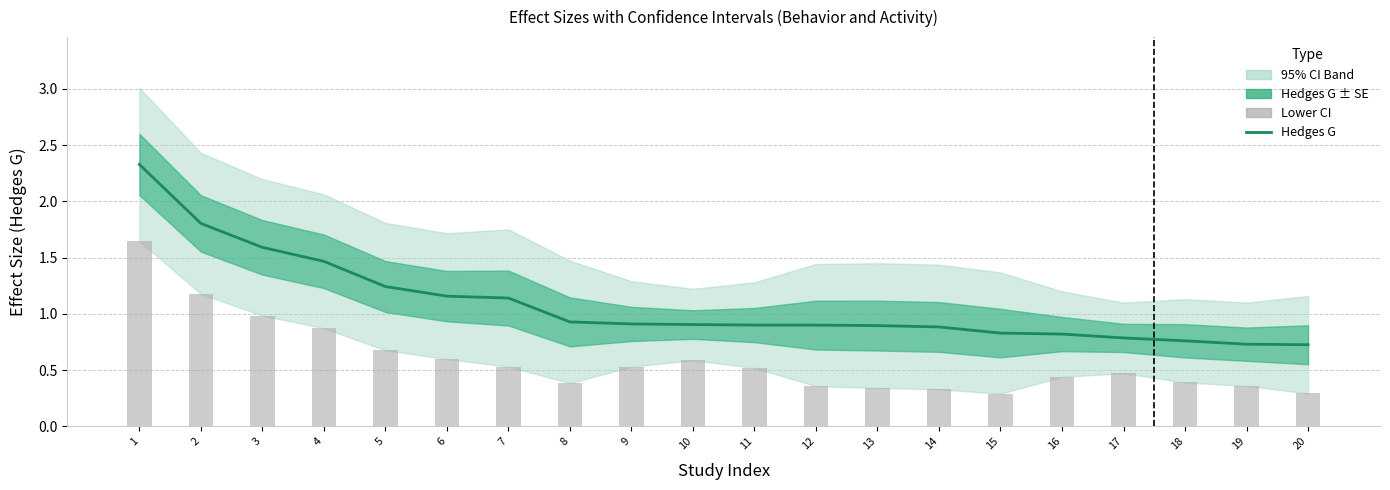

Does the chart contain stacked bars?

No